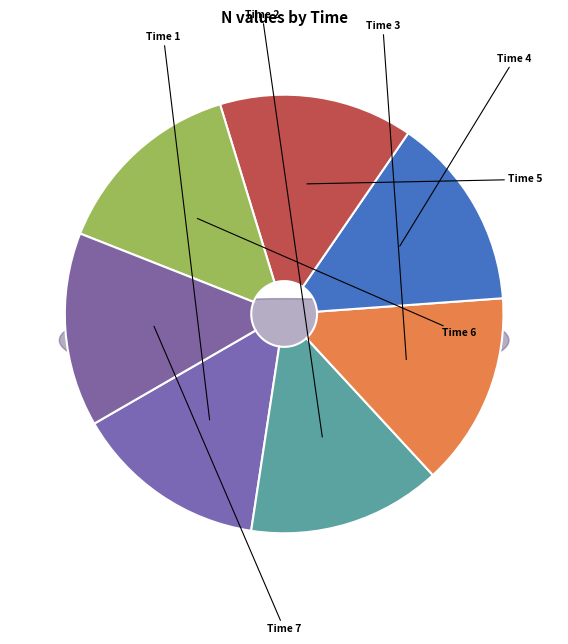

What percentage is the 5 slice, to the nearest percent?

14%